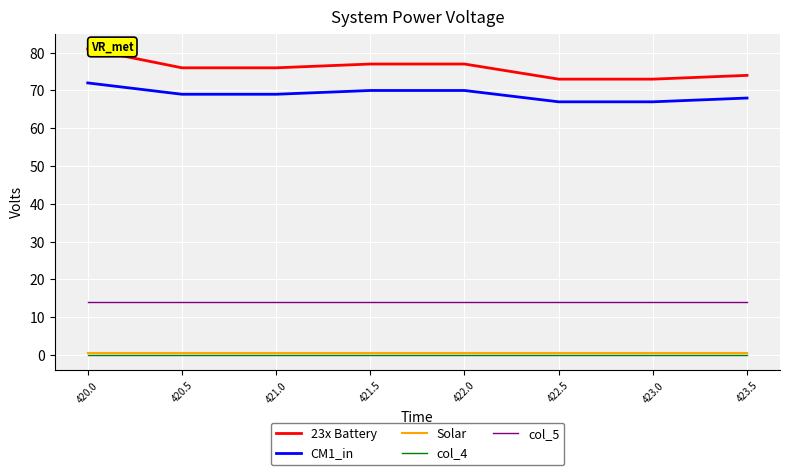

Is it true that Solar equals 0.5 at 423.5?

True